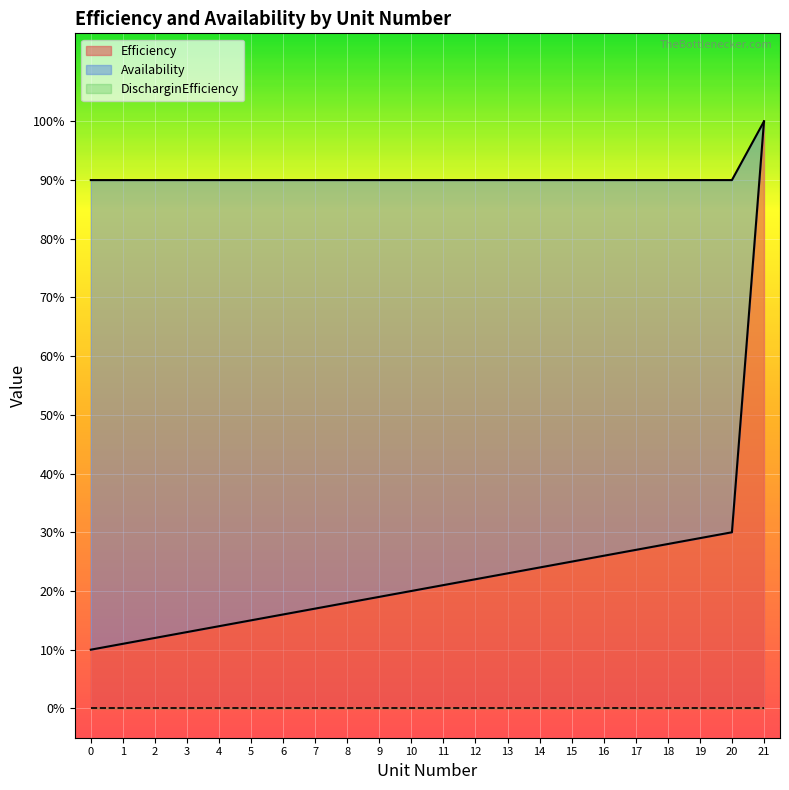

Is the value of Efficiency at 4 greater than the value of Availability at 18?

No